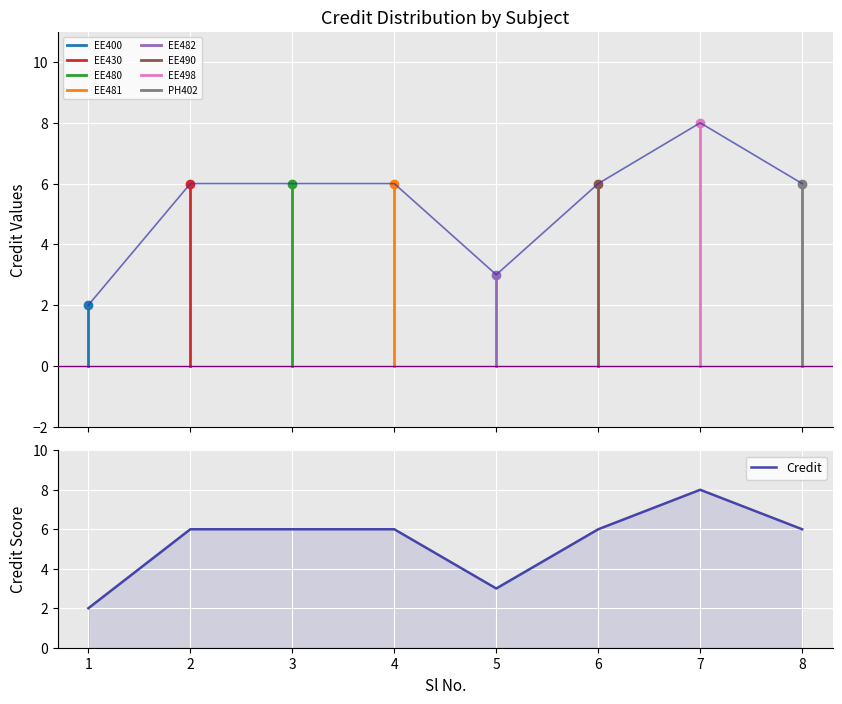

Rank the categories by value from lowest to highest.

1, 5, 2, 3, 4, 6, 8, 7